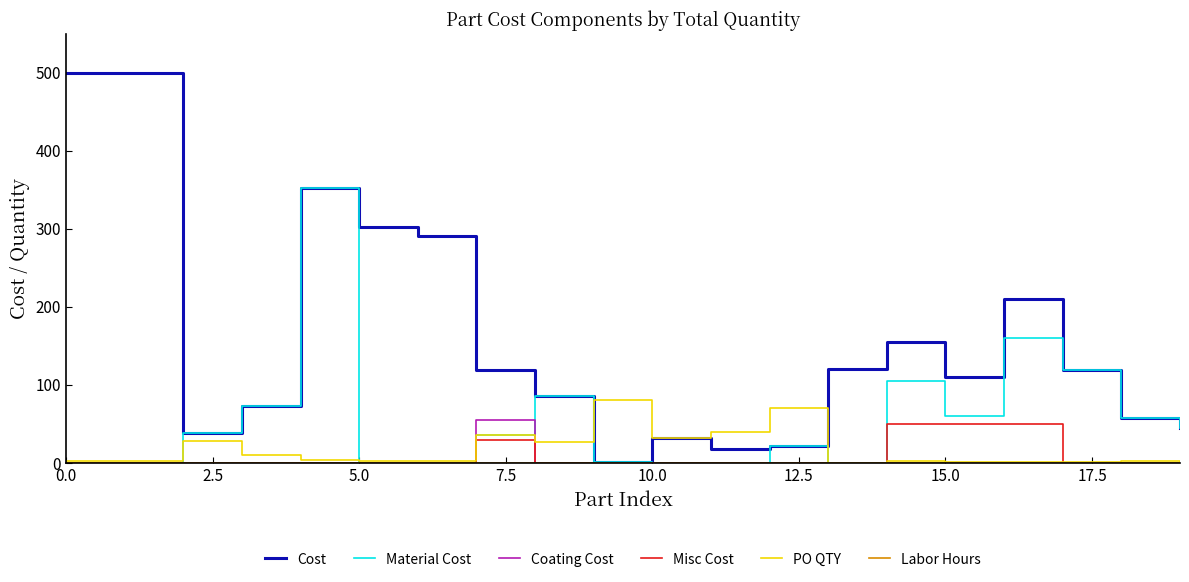

What is the highest value of the Coating Cost series?

54.3